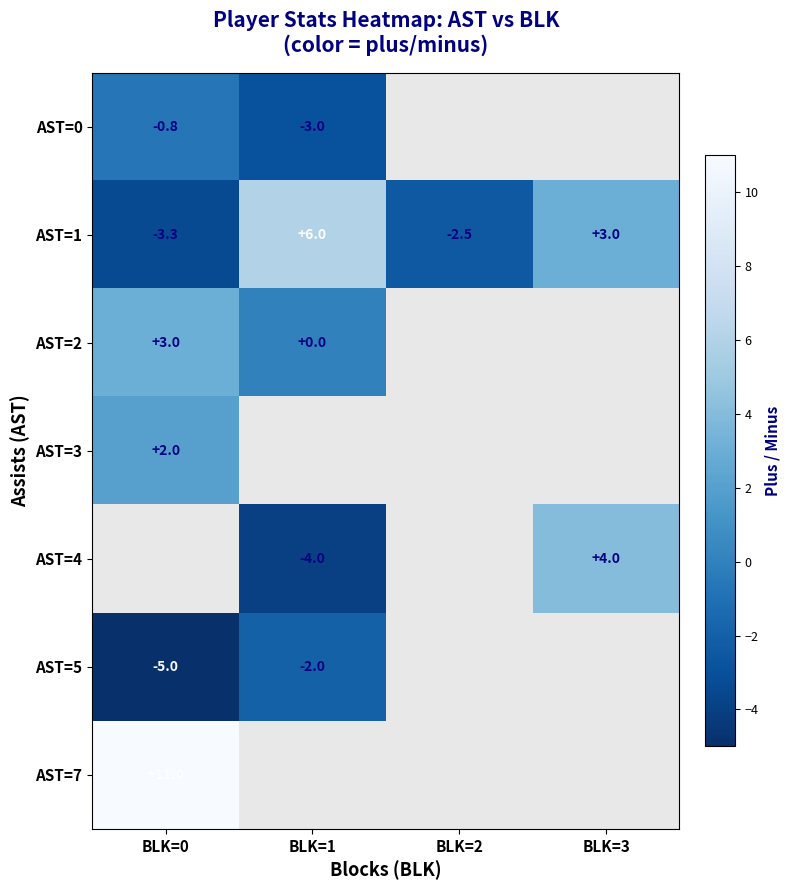

What is the difference between the highest and lowest values at BLK=1?

10.0